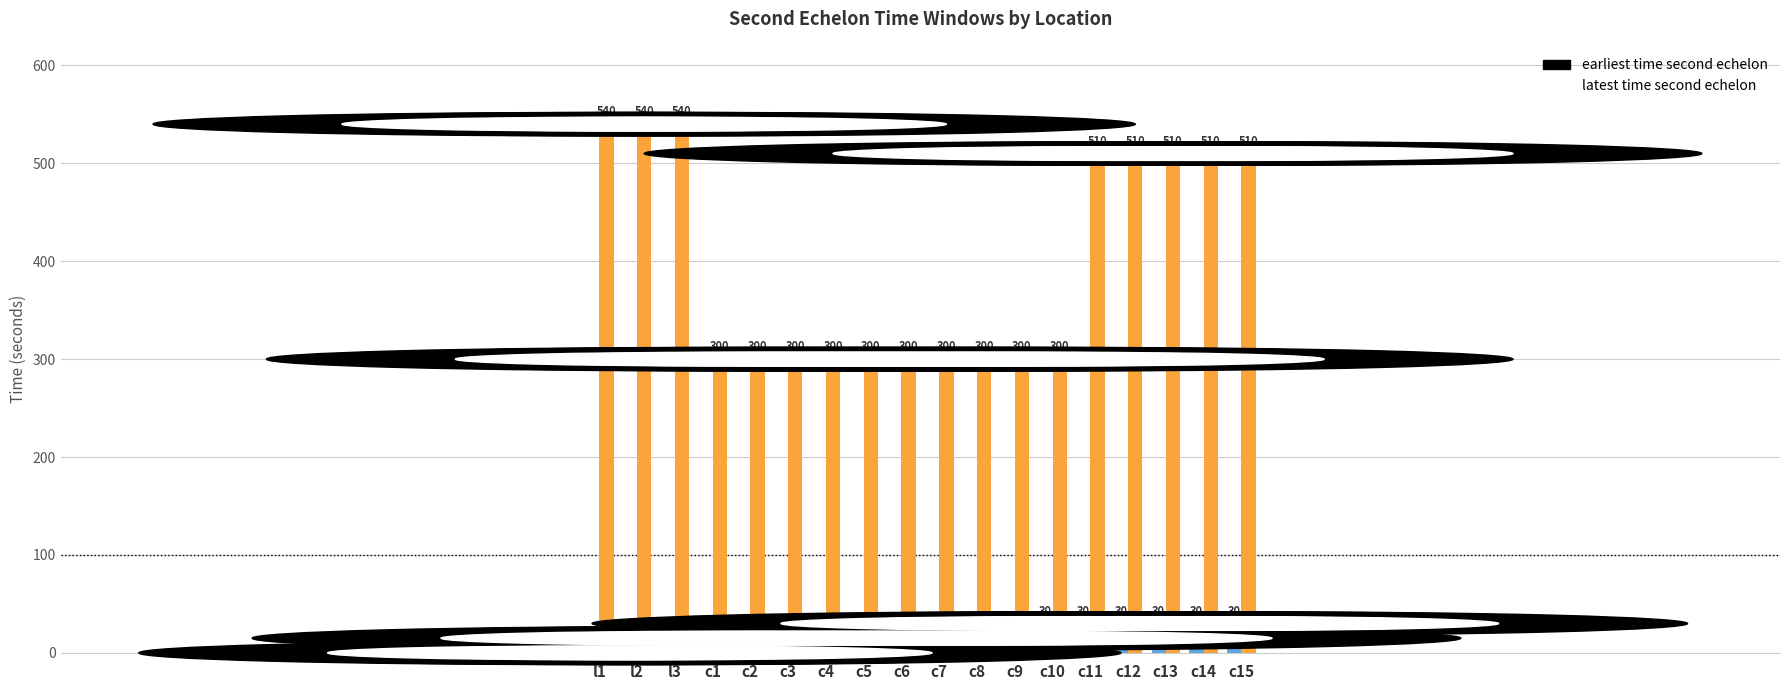

The value of earliest time second echelon at c3 is 15. True or false?

True